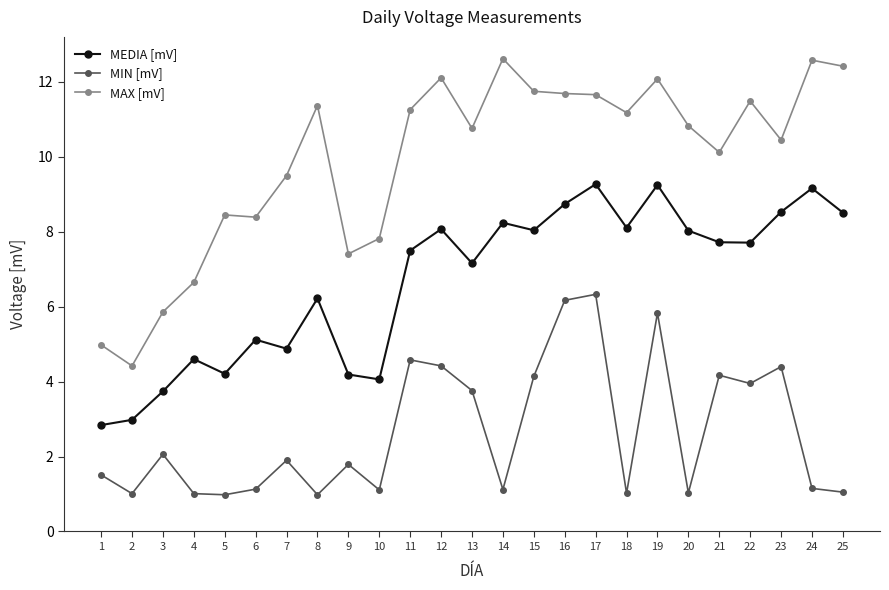

How many interior local peaks does the MEDIA [mV] series have?

8